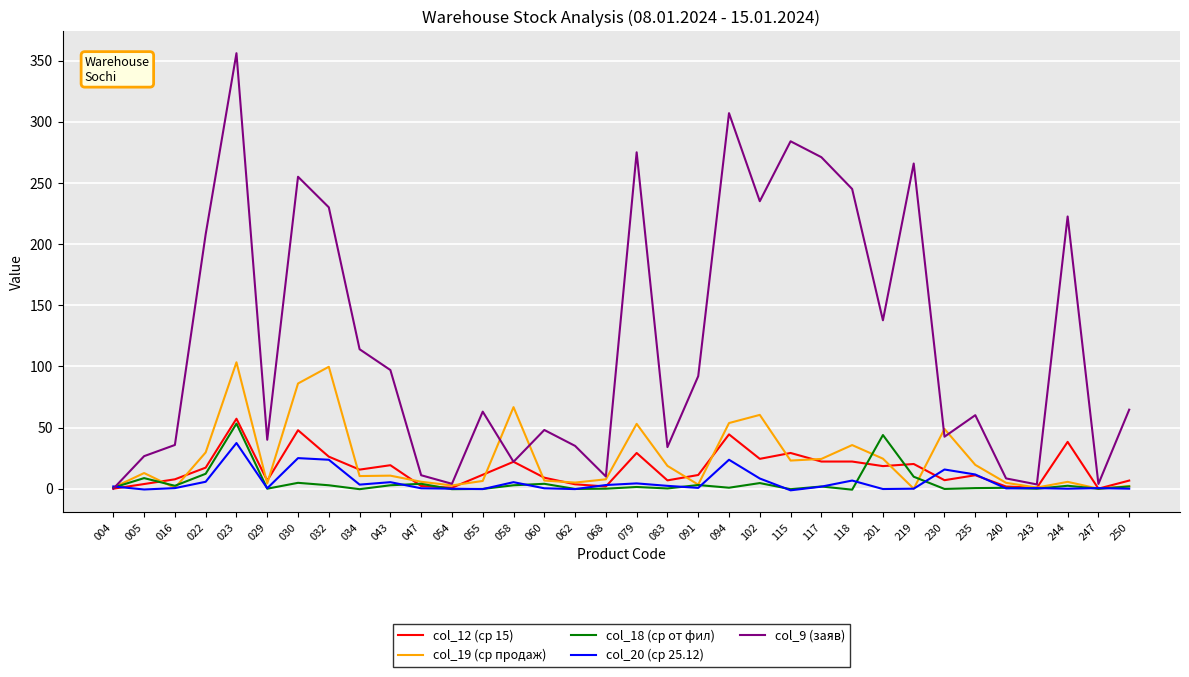

Which series has the widest spread of values?

col_9 (заяв)